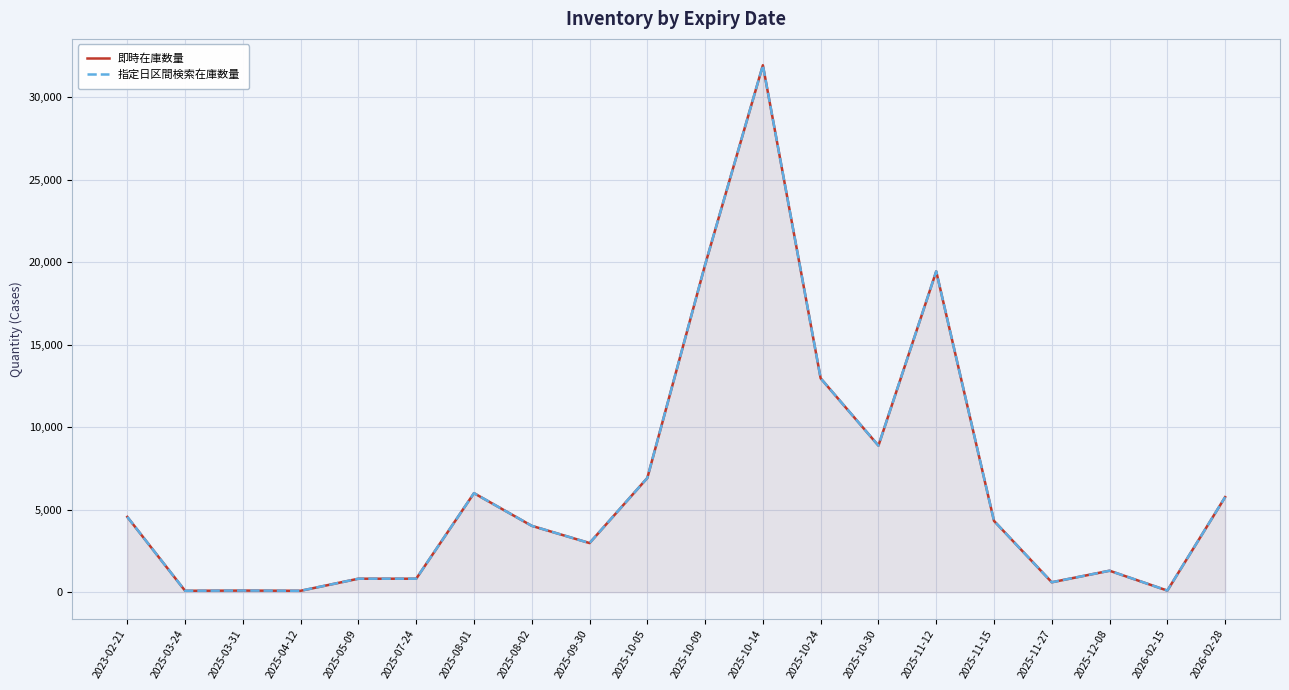

At how many categories does at least one series exceed 6012?

6